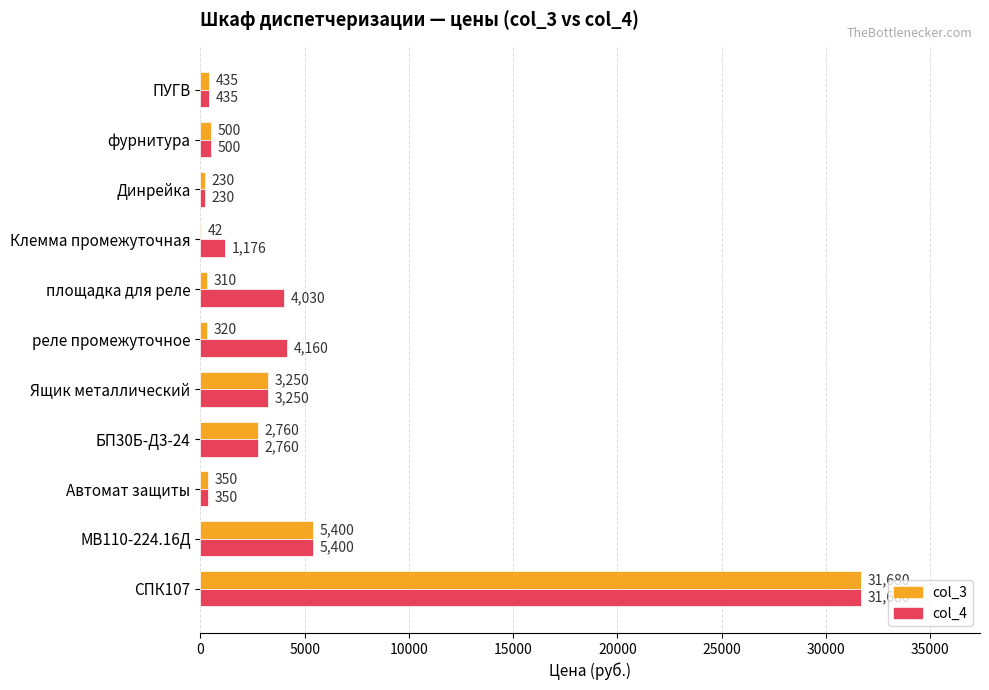

Which series has the widest spread of values?

col_3